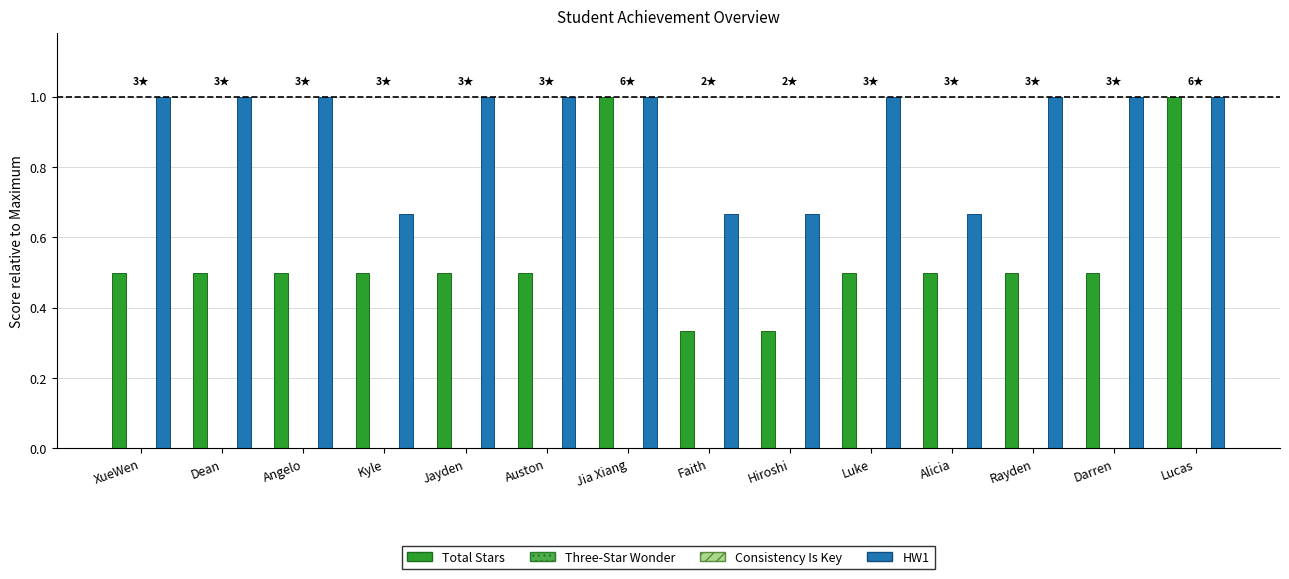

How many categories are shown in the chart?

14